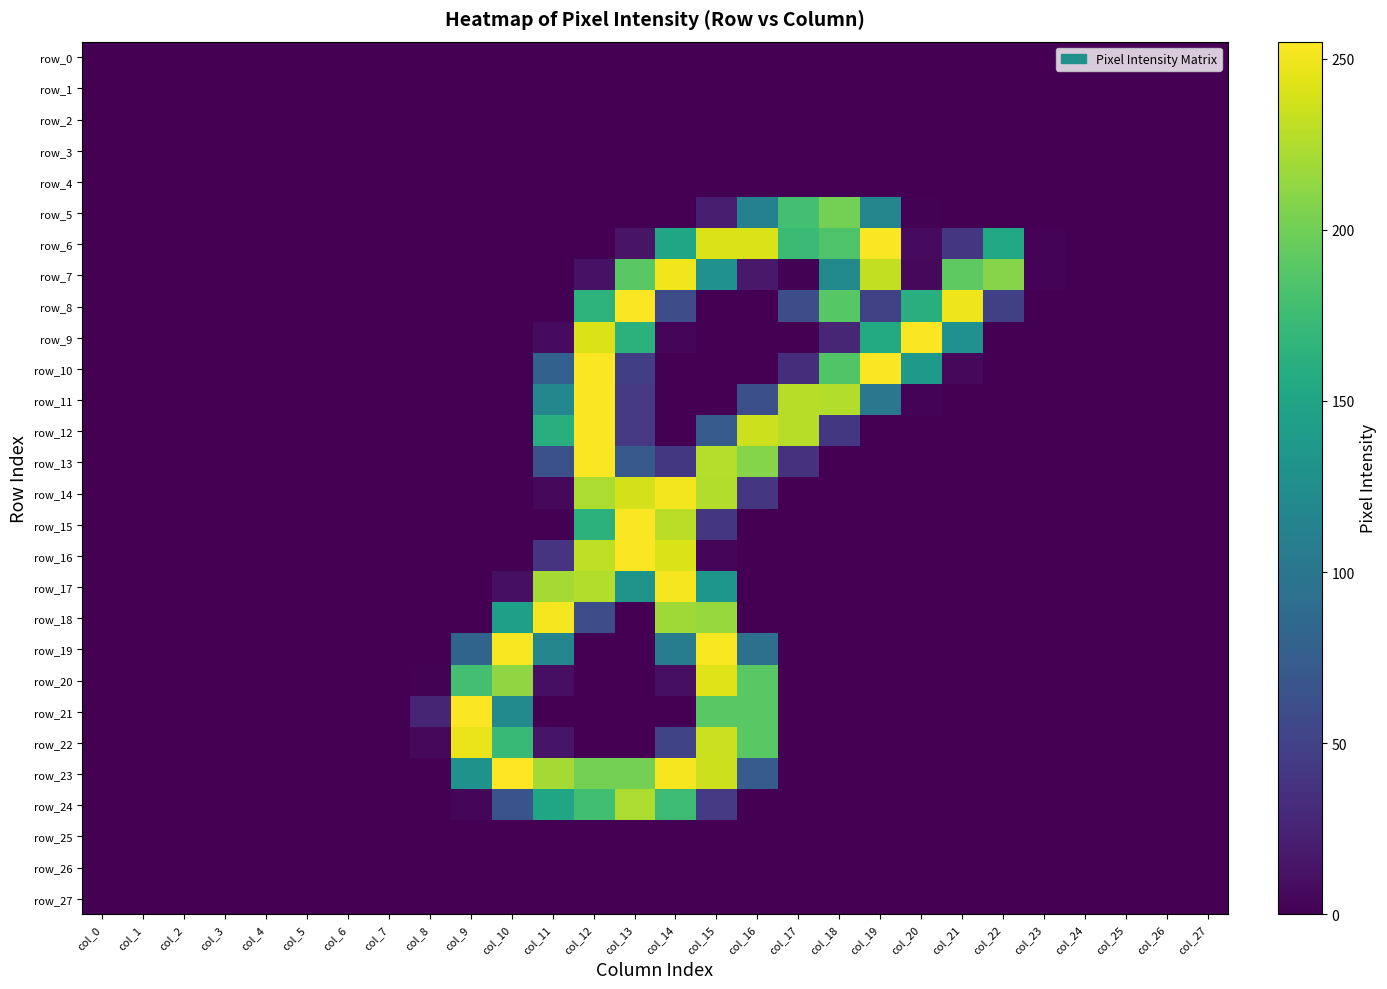

Reading left to right, what are all the values shown in this chart?

row_0: col_0=0	col_1=0	col_2=0	col_3=0	col_4=0	col_5=0	col_6=0	col_7=0	col_8=0	col_9=0	col_10=0	col_11=0	col_12=0	col_13=0	col_14=0	col_15=0	col_16=0	col_17=0	col_18=0	col_19=0	col_20=0	col_21=0	col_22=0	col_23=0	col_24=0	col_25=0	col_26=0	col_27=0
row_1: col_0=0	col_1=0	col_2=0	col_3=0	col_4=0	col_5=0	col_6=0	col_7=0	col_8=0	col_9=0	col_10=0	col_11=0	col_12=0	col_13=0	col_14=0	col_15=0	col_16=0	col_17=0	col_18=0	col_19=0	col_20=0	col_21=0	col_22=0	col_23=0	col_24=0	col_25=0	col_26=0	col_27=0
row_2: col_0=0	col_1=0	col_2=0	col_3=0	col_4=0	col_5=0	col_6=0	col_7=0	col_8=0	col_9=0	col_10=0	col_11=0	col_12=0	col_13=0	col_14=0	col_15=0	col_16=0	col_17=0	col_18=0	col_19=0	col_20=0	col_21=0	col_22=0	col_23=0	col_24=0	col_25=0	col_26=0	col_27=0
row_3: col_0=0	col_1=0	col_2=0	col_3=0	col_4=0	col_5=0	col_6=0	col_7=0	col_8=0	col_9=0	col_10=0	col_11=0	col_12=0	col_13=0	col_14=0	col_15=0	col_16=0	col_17=0	col_18=0	col_19=0	col_20=0	col_21=0	col_22=0	col_23=0	col_24=0	col_25=0	col_26=0	col_27=0
row_4: col_0=0	col_1=0	col_2=0	col_3=0	col_4=0	col_5=0	col_6=0	col_7=0	col_8=0	col_9=0	col_10=0	col_11=0	col_12=0	col_13=0	col_14=0	col_15=0	col_16=0	col_17=0	col_18=0	col_19=0	col_20=0	col_21=0	col_22=0	col_23=0	col_24=0	col_25=0	col_26=0	col_27=0
row_5: col_0=0	col_1=0	col_2=0	col_3=0	col_4=0	col_5=0	col_6=0	col_7=0	col_8=0	col_9=0	col_10=0	col_11=0	col_12=0	col_13=0	col_14=0	col_15=21	col_16=112	col_17=179	col_18=202	col_19=116	col_20=1	col_21=0	col_22=0	col_23=0	col_24=0	col_25=0	col_26=0	col_27=0
row_6: col_0=0	col_1=0	col_2=0	col_3=0	col_4=0	col_5=0	col_6=0	col_7=0	col_8=0	col_9=0	col_10=0	col_11=0	col_12=0	col_13=13	col_14=151	col_15=242	col_16=241	col_17=174	col_18=185	col_19=254	col_20=7	col_21=40	col_22=152	col_23=2	col_24=0	col_25=0	col_26=0	col_27=0
row_7: col_0=0	col_1=0	col_2=0	col_3=0	col_4=0	col_5=0	col_6=0	col_7=0	col_8=0	col_9=0	col_10=0	col_11=0	col_12=12	col_13=190	col_14=250	col_15=129	col_16=17	col_17=1	col_18=121	col_19=232	col_20=5	col_21=192	col_22=209	col_23=2	col_24=0	col_25=0	col_26=0	col_27=0
row_8: col_0=0	col_1=0	col_2=0	col_3=0	col_4=0	col_5=0	col_6=0	col_7=0	col_8=0	col_9=0	col_10=0	col_11=0	col_12=165	col_13=254	col_14=58	col_15=0	col_16=0	col_17=60	col_18=189	col_19=50	col_20=161	col_21=249	col_22=48	col_23=0	col_24=0	col_25=0	col_26=0	col_27=0
row_9: col_0=0	col_1=0	col_2=0	col_3=0	col_4=0	col_5=0	col_6=0	col_7=0	col_8=0	col_9=0	col_10=0	col_11=7	col_12=242	col_13=164	col_14=3	col_15=0	col_16=0	col_17=0	col_18=27	col_19=156	col_20=254	col_21=129	col_22=0	col_23=0	col_24=0	col_25=0	col_26=0	col_27=0
row_10: col_0=0	col_1=0	col_2=0	col_3=0	col_4=0	col_5=0	col_6=0	col_7=0	col_8=0	col_9=0	col_10=0	col_11=79	col_12=254	col_13=47	col_14=0	col_15=0	col_16=0	col_17=33	col_18=186	col_19=254	col_20=138	col_21=5	col_22=0	col_23=0	col_24=0	col_25=0	col_26=0	col_27=0
row_11: col_0=0	col_1=0	col_2=0	col_3=0	col_4=0	col_5=0	col_6=0	col_7=0	col_8=0	col_9=0	col_10=0	col_11=118	col_12=254	col_13=42	col_14=0	col_15=0	col_16=62	col_17=228	col_18=226	col_19=101	col_20=2	col_21=0	col_22=0	col_23=0	col_24=0	col_25=0	col_26=0	col_27=0
row_12: col_0=0	col_1=0	col_2=0	col_3=0	col_4=0	col_5=0	col_6=0	col_7=0	col_8=0	col_9=0	col_10=0	col_11=160	col_12=254	col_13=42	col_14=0	col_15=74	col_16=236	col_17=228	col_18=41	col_19=0	col_20=0	col_21=0	col_22=0	col_23=0	col_24=0	col_25=0	col_26=0	col_27=0
row_13: col_0=0	col_1=0	col_2=0	col_3=0	col_4=0	col_5=0	col_6=0	col_7=0	col_8=0	col_9=0	col_10=0	col_11=63	col_12=254	col_13=71	col_14=41	col_15=227	col_16=209	col_17=36	col_18=0	col_19=0	col_20=0	col_21=0	col_22=0	col_23=0	col_24=0	col_25=0	col_26=0	col_27=0
row_14: col_0=0	col_1=0	col_2=0	col_3=0	col_4=0	col_5=0	col_6=0	col_7=0	col_8=0	col_9=0	col_10=0	col_11=5	col_12=224	col_13=239	col_14=251	col_15=226	col_16=40	col_17=0	col_18=0	col_19=0	col_20=0	col_21=0	col_22=0	col_23=0	col_24=0	col_25=0	col_26=0	col_27=0
row_15: col_0=0	col_1=0	col_2=0	col_3=0	col_4=0	col_5=0	col_6=0	col_7=0	col_8=0	col_9=0	col_10=0	col_11=0	col_12=164	col_13=254	col_14=229	col_15=40	col_16=0	col_17=0	col_18=0	col_19=0	col_20=0	col_21=0	col_22=0	col_23=0	col_24=0	col_25=0	col_26=0	col_27=0
row_16: col_0=0	col_1=0	col_2=0	col_3=0	col_4=0	col_5=0	col_6=0	col_7=0	col_8=0	col_9=0	col_10=0	col_11=38	col_12=231	col_13=254	col_14=241	col_15=4	col_16=0	col_17=0	col_18=0	col_19=0	col_20=0	col_21=0	col_22=0	col_23=0	col_24=0	col_25=0	col_26=0	col_27=0
row_17: col_0=0	col_1=0	col_2=0	col_3=0	col_4=0	col_5=0	col_6=0	col_7=0	col_8=0	col_9=0	col_10=10	col_11=221	col_12=226	col_13=132	col_14=252	col_15=134	col_16=0	col_17=0	col_18=0	col_19=0	col_20=0	col_21=0	col_22=0	col_23=0	col_24=0	col_25=0	col_26=0	col_27=0
row_18: col_0=0	col_1=0	col_2=0	col_3=0	col_4=0	col_5=0	col_6=0	col_7=0	col_8=0	col_9=0	col_10=144	col_11=252	col_12=60	col_13=0	col_14=219	col_15=216	col_16=0	col_17=0	col_18=0	col_19=0	col_20=0	col_21=0	col_22=0	col_23=0	col_24=0	col_25=0	col_26=0	col_27=0
row_19: col_0=0	col_1=0	col_2=0	col_3=0	col_4=0	col_5=0	col_6=0	col_7=0	col_8=0	col_9=82	col_10=253	col_11=116	col_12=0	col_13=0	col_14=108	col_15=253	col_16=94	col_17=0	col_18=0	col_19=0	col_20=0	col_21=0	col_22=0	col_23=0	col_24=0	col_25=0	col_26=0	col_27=0
row_20: col_0=0	col_1=0	col_2=0	col_3=0	col_4=0	col_5=0	col_6=0	col_7=0	col_8=1	col_9=179	col_10=213	col_11=10	col_12=0	col_13=0	col_14=10	col_15=243	col_16=190	col_17=0	col_18=0	col_19=0	col_20=0	col_21=0	col_22=0	col_23=0	col_24=0	col_25=0	col_26=0	col_27=0
row_21: col_0=0	col_1=0	col_2=0	col_3=0	col_4=0	col_5=0	col_6=0	col_7=0	col_8=26	col_9=254	col_10=122	col_11=0	col_12=0	col_13=0	col_14=0	col_15=190	col_16=190	col_17=0	col_18=0	col_19=0	col_20=0	col_21=0	col_22=0	col_23=0	col_24=0	col_25=0	col_26=0	col_27=0
row_22: col_0=0	col_1=0	col_2=0	col_3=0	col_4=0	col_5=0	col_6=0	col_7=0	col_8=5	col_9=248	col_10=173	col_11=14	col_12=0	col_13=0	col_14=52	col_15=235	col_16=190	col_17=0	col_18=0	col_19=0	col_20=0	col_21=0	col_22=0	col_23=0	col_24=0	col_25=0	col_26=0	col_27=0
row_23: col_0=0	col_1=0	col_2=0	col_3=0	col_4=0	col_5=0	col_6=0	col_7=0	col_8=0	col_9=130	col_10=255	col_11=221	col_12=202	col_13=202	col_14=252	col_15=236	col_16=74	col_17=0	col_18=0	col_19=0	col_20=0	col_21=0	col_22=0	col_23=0	col_24=0	col_25=0	col_26=0	col_27=0
row_24: col_0=0	col_1=0	col_2=0	col_3=0	col_4=0	col_5=0	col_6=0	col_7=0	col_8=0	col_9=4	col_10=66	col_11=150	col_12=178	col_13=224	col_14=175	col_15=42	col_16=0	col_17=0	col_18=0	col_19=0	col_20=0	col_21=0	col_22=0	col_23=0	col_24=0	col_25=0	col_26=0	col_27=0
row_25: col_0=0	col_1=0	col_2=0	col_3=0	col_4=0	col_5=0	col_6=0	col_7=0	col_8=0	col_9=0	col_10=0	col_11=0	col_12=0	col_13=0	col_14=0	col_15=0	col_16=0	col_17=0	col_18=0	col_19=0	col_20=0	col_21=0	col_22=0	col_23=0	col_24=0	col_25=0	col_26=0	col_27=0
row_26: col_0=0	col_1=0	col_2=0	col_3=0	col_4=0	col_5=0	col_6=0	col_7=0	col_8=0	col_9=0	col_10=0	col_11=0	col_12=0	col_13=0	col_14=0	col_15=0	col_16=0	col_17=0	col_18=0	col_19=0	col_20=0	col_21=0	col_22=0	col_23=0	col_24=0	col_25=0	col_26=0	col_27=0
row_27: col_0=0	col_1=0	col_2=0	col_3=0	col_4=0	col_5=0	col_6=0	col_7=0	col_8=0	col_9=0	col_10=0	col_11=0	col_12=0	col_13=0	col_14=0	col_15=0	col_16=0	col_17=0	col_18=0	col_19=0	col_20=0	col_21=0	col_22=0	col_23=0	col_24=0	col_25=0	col_26=0	col_27=0